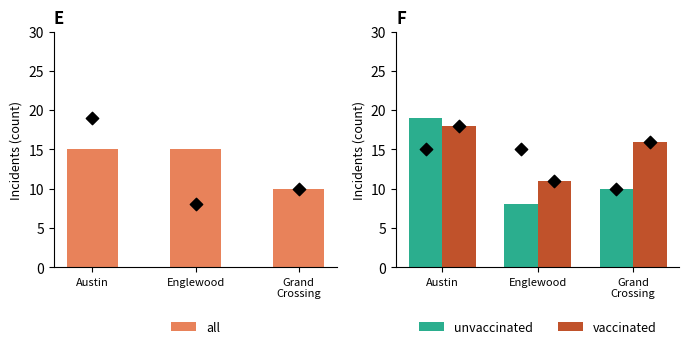

Which series has the largest total across all categories?

vaccinated